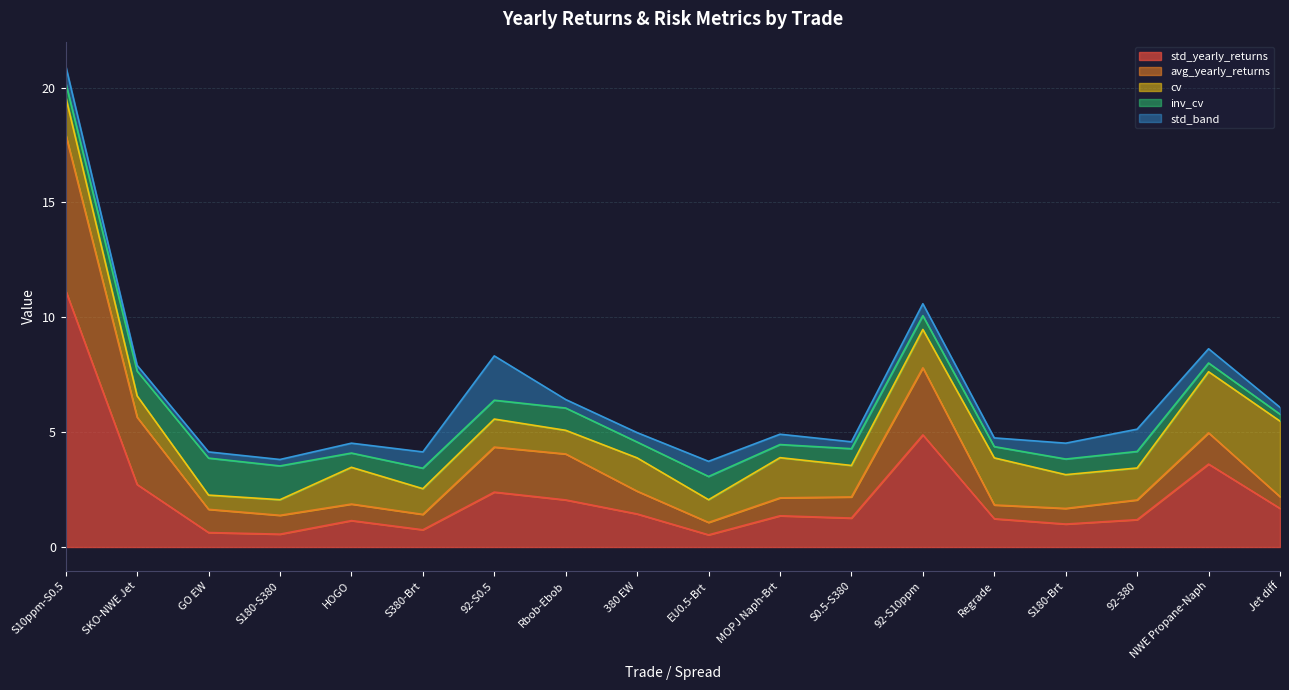

Where is the first local minimum for cv?

GO EW